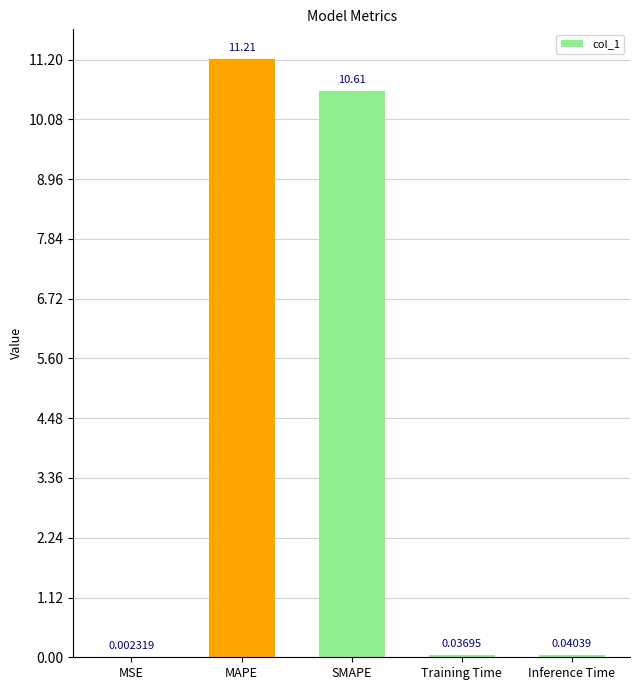

Between Training Time and MAPE, which is larger?

MAPE